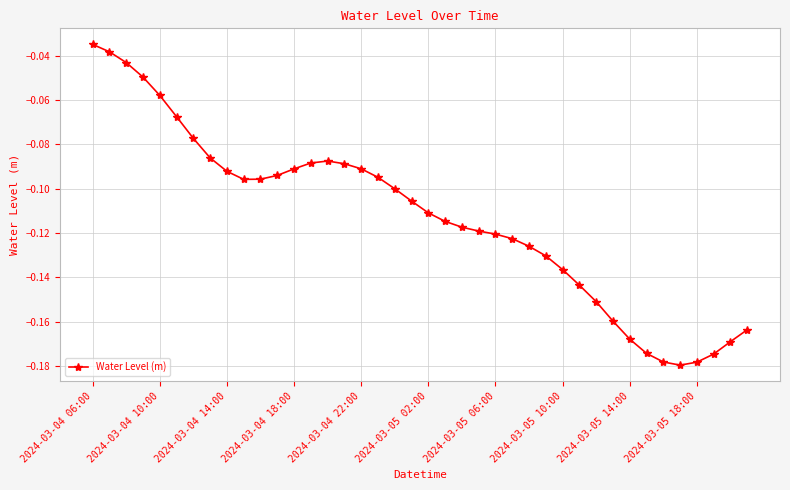

What is the sum of all values?

-4.5